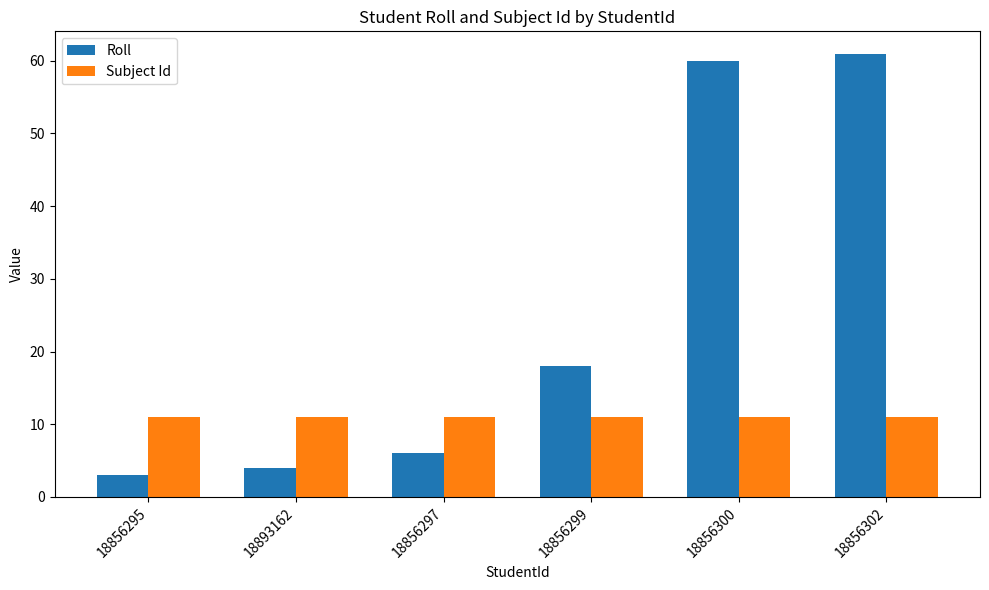

How many categories are shown in the chart?

6